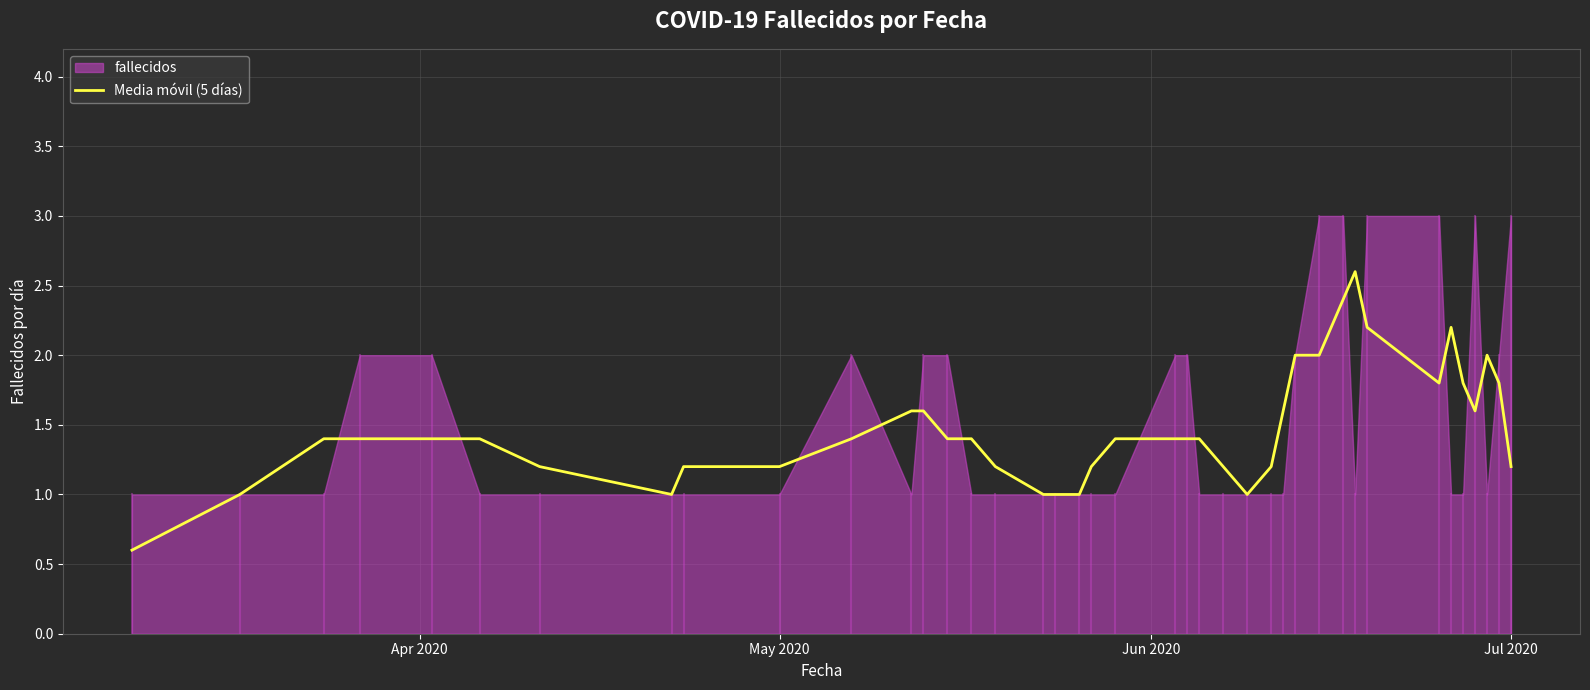

Is it true that the value at 23 is 0.4?

False